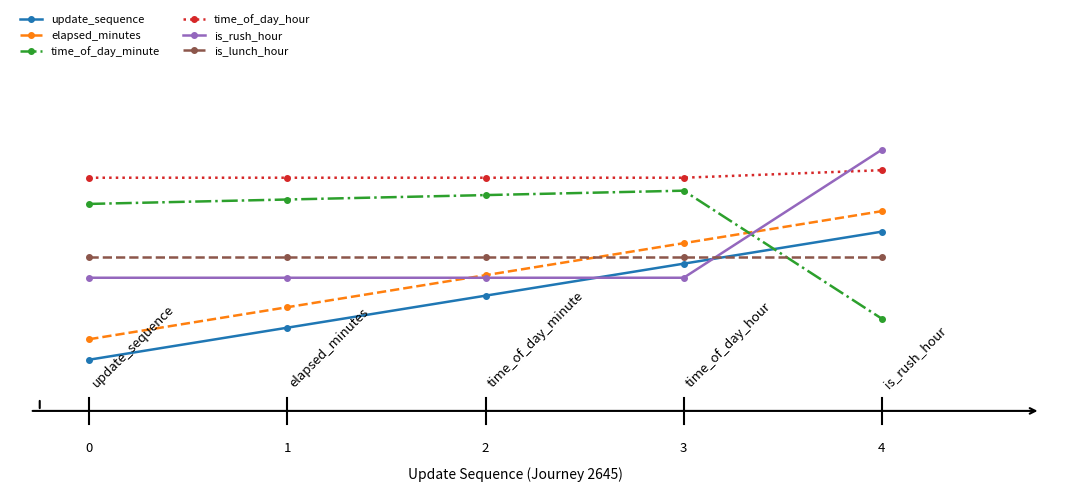

Does the chart have visible grid lines?

No